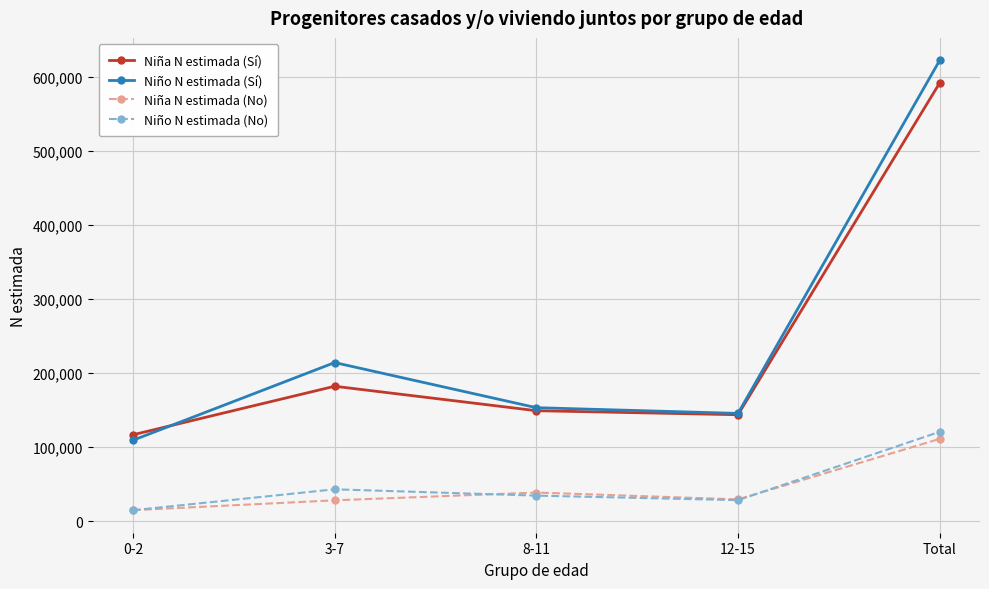

What is the total value across all series at 3-7?

467944